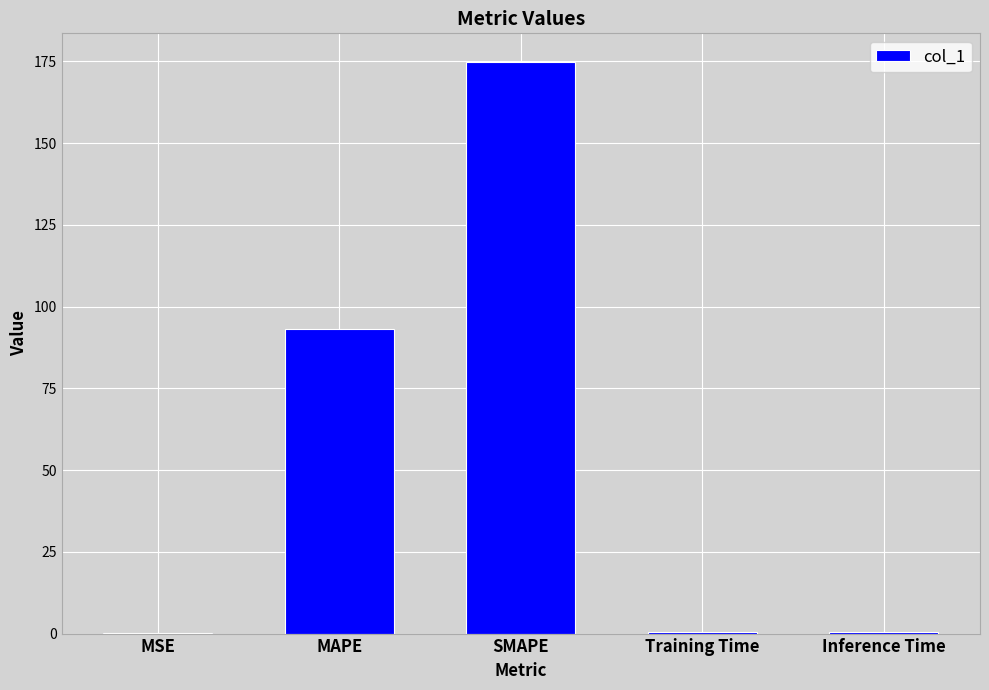

The value at SMAPE is 73.5. True or false?

False